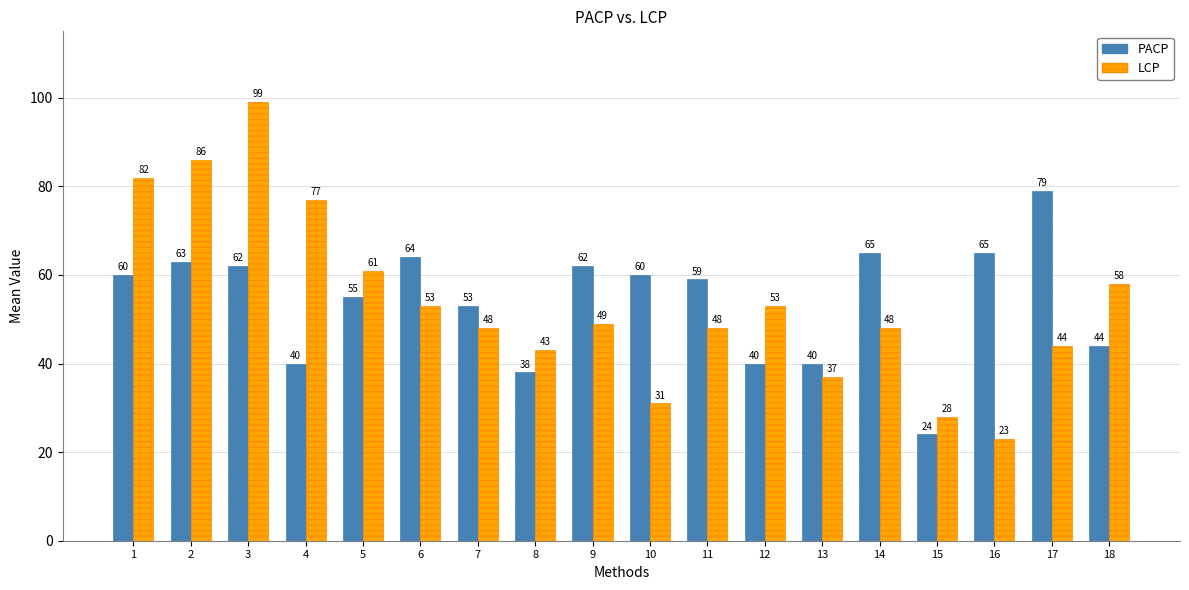

Which category has the highest value in the PACP series?

17